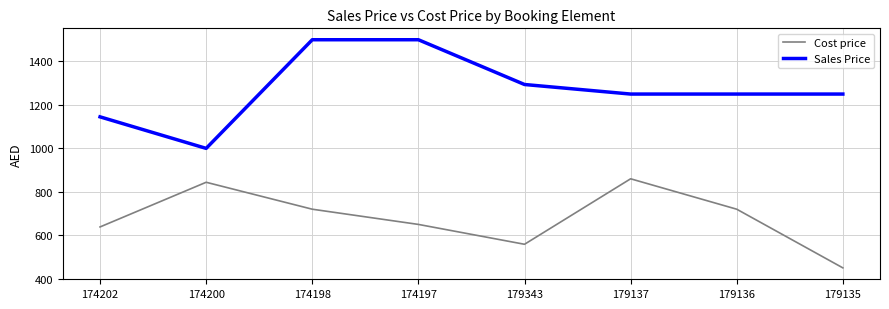

At 174198, list the series in order from smallest to largest.

Cost price, Sales Price